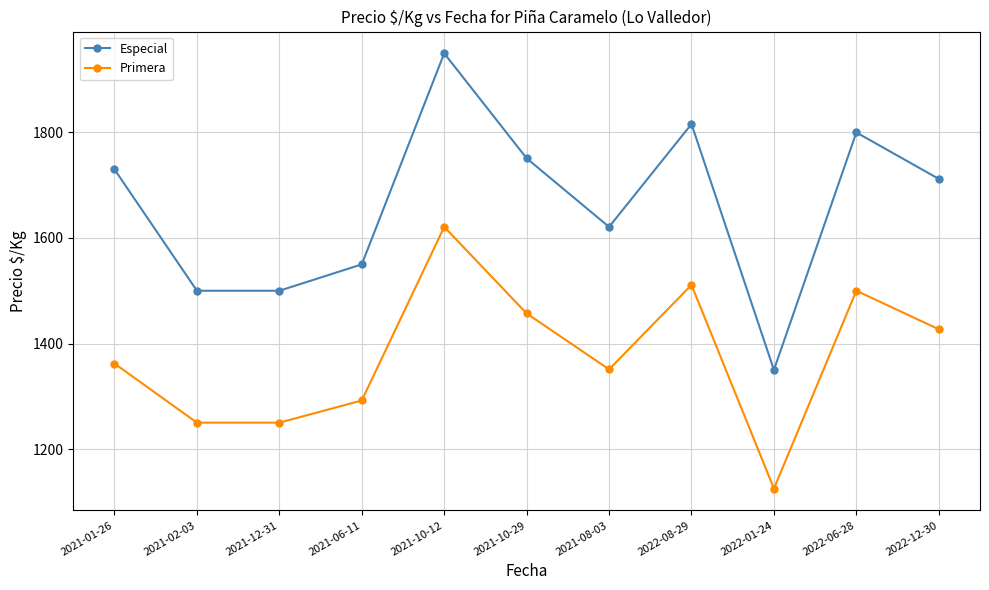

What are all the series names shown in the legend?

Especial, Primera